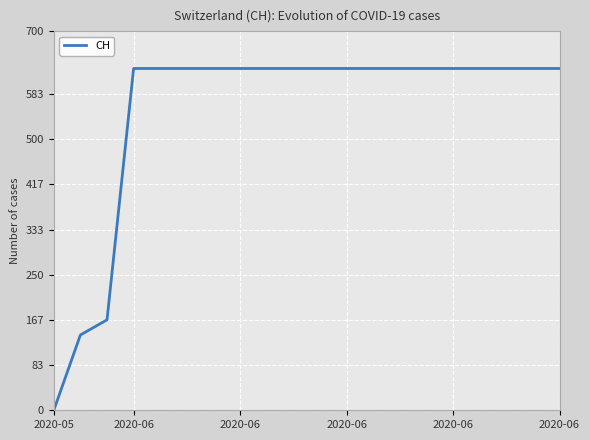

What is the maximum value shown in the chart?

631